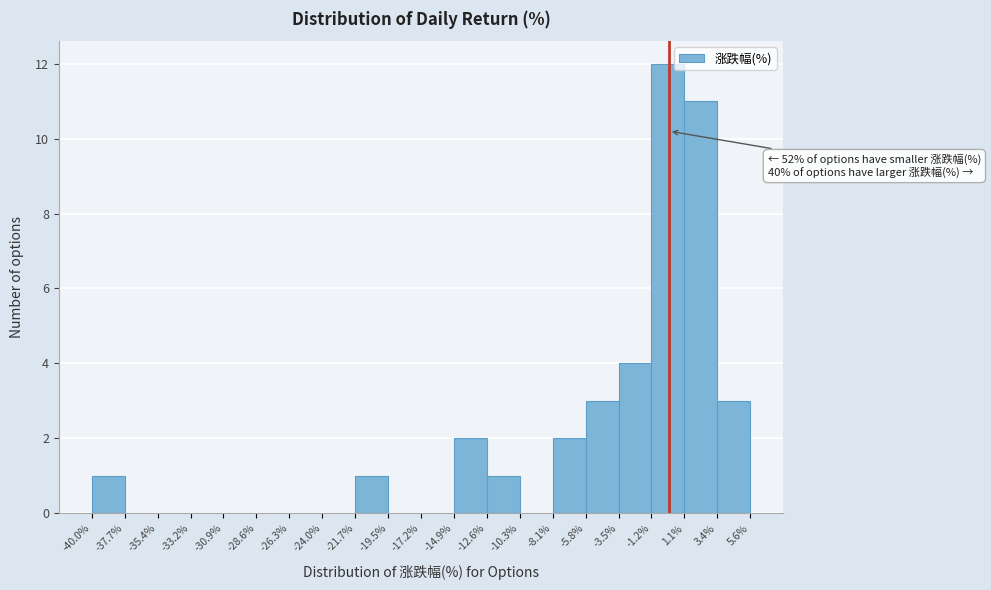

Over which range of the x-axis is the bar tallest?

-1.2% to 1.1%